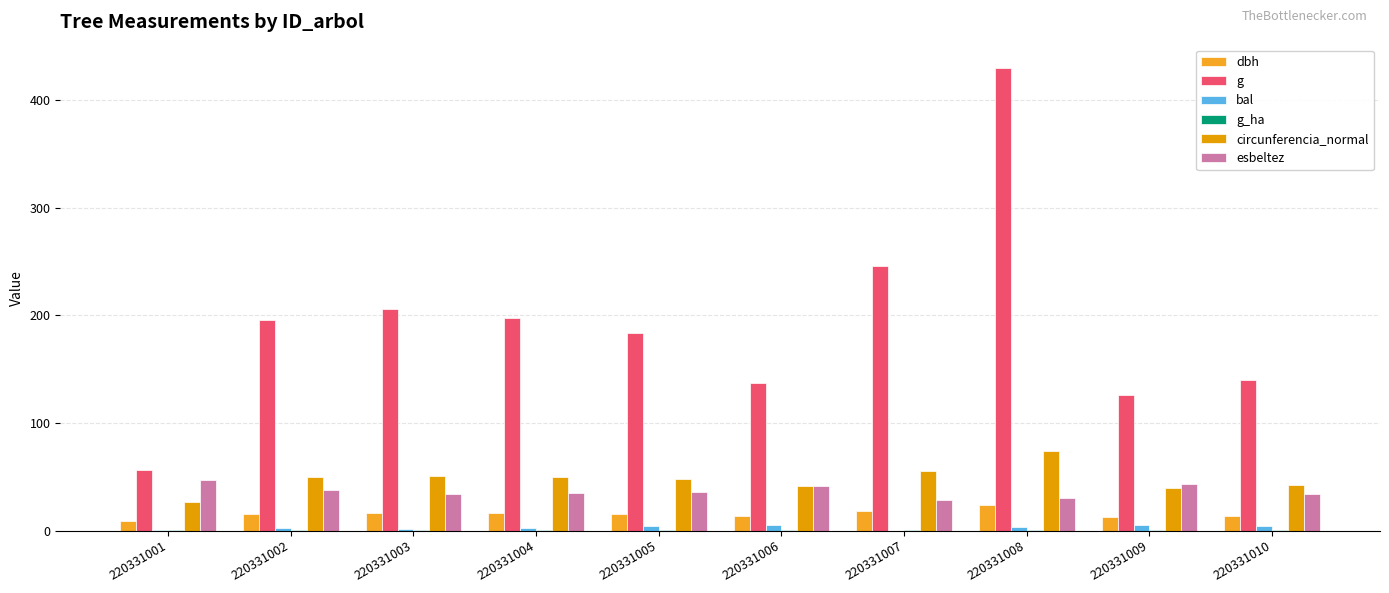

Are the bars horizontal?

No